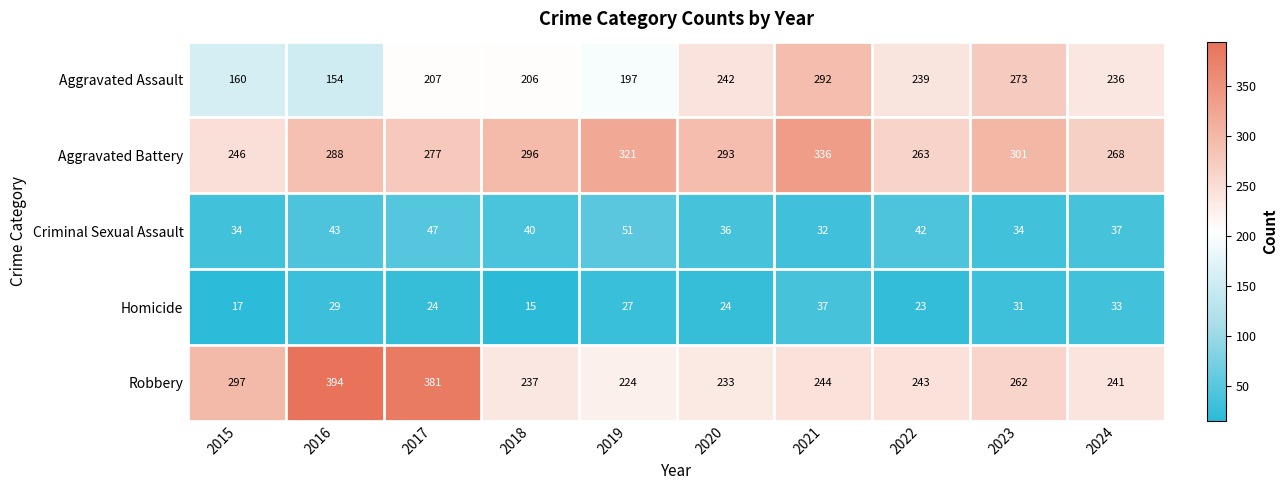

What is the difference between the Robbery values at 2015 and 2019?

73